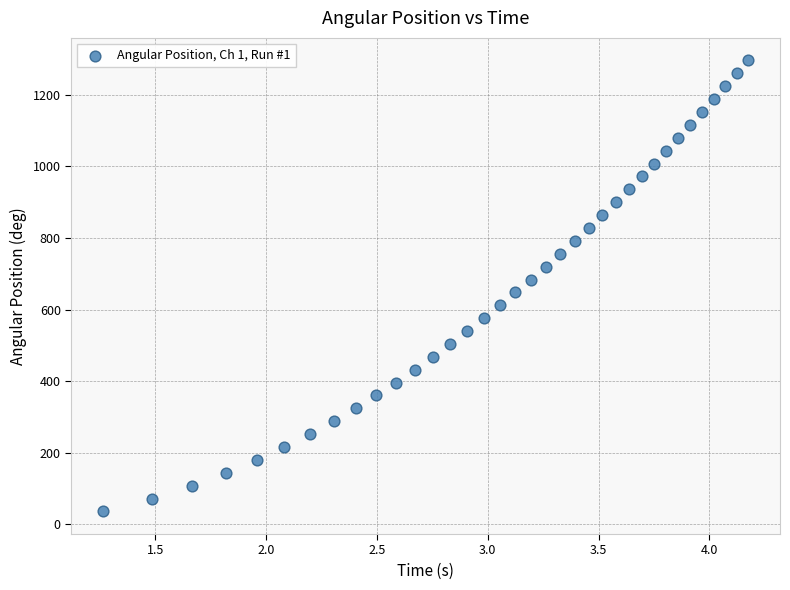

What is the range of Y values (max minus min)?

1260